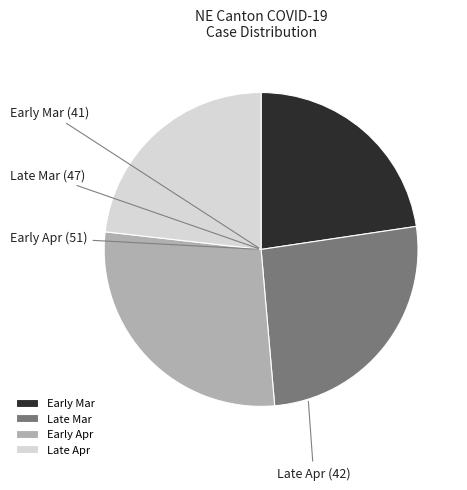

Which has a higher value, Early Apr or Early Mar?

Early Apr